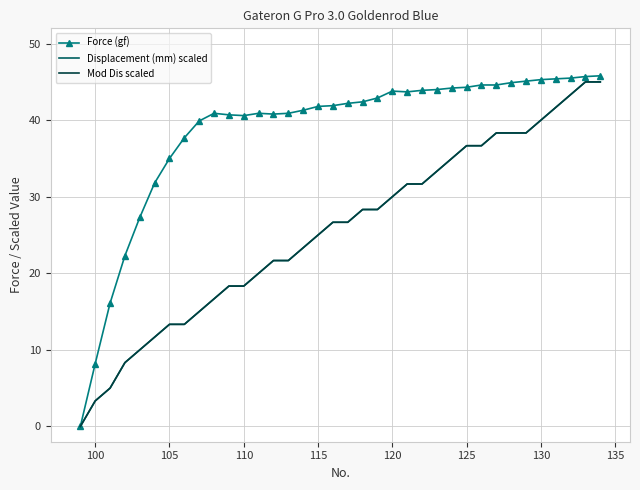

List the series in order of their peak value, lowest first.

Displacement (mm) scaled, Mod Dis scaled, Force (gf)